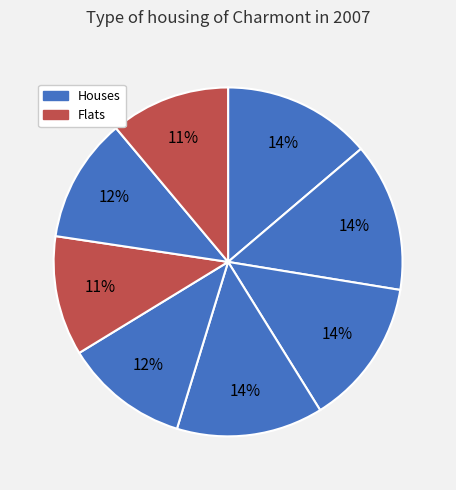

How many slices are in this pie chart?

8